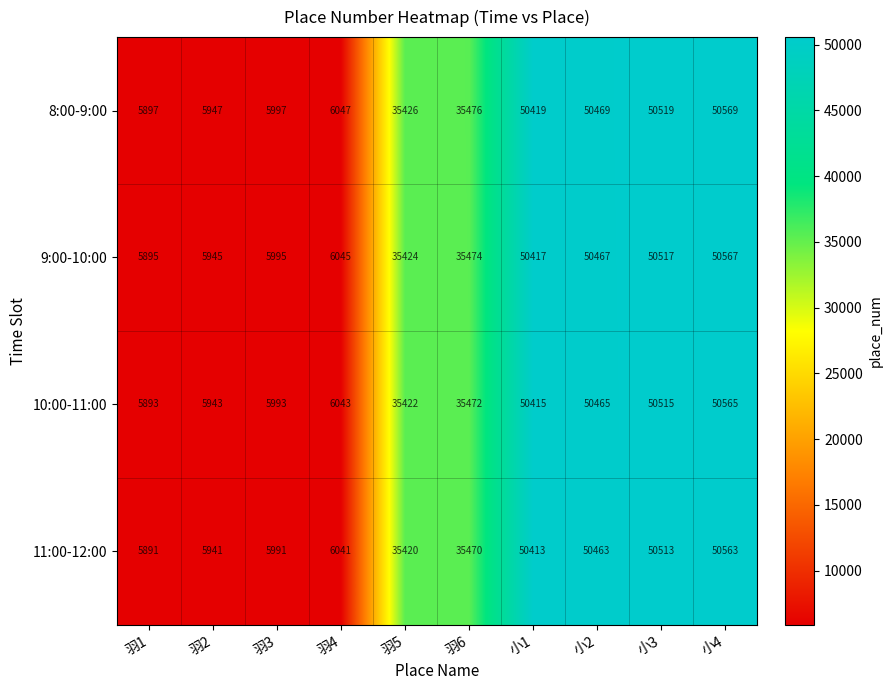

What is the sum of the 8:00-9:00 values at 小2 and 羽3?

56466